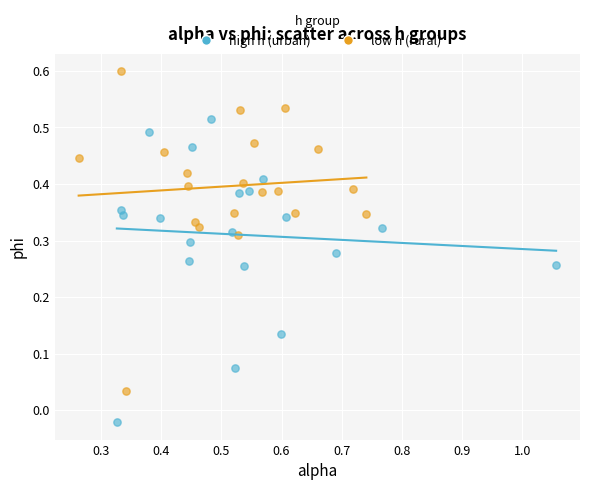

What are all the series names shown in the legend?

high h (urban), low h (rural)